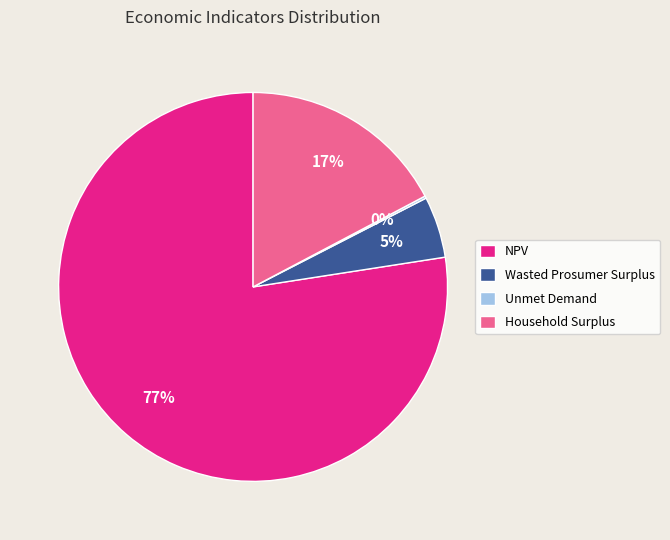

To the nearest percent, what portion does Wasted Prosumer Surplus represent?

5%